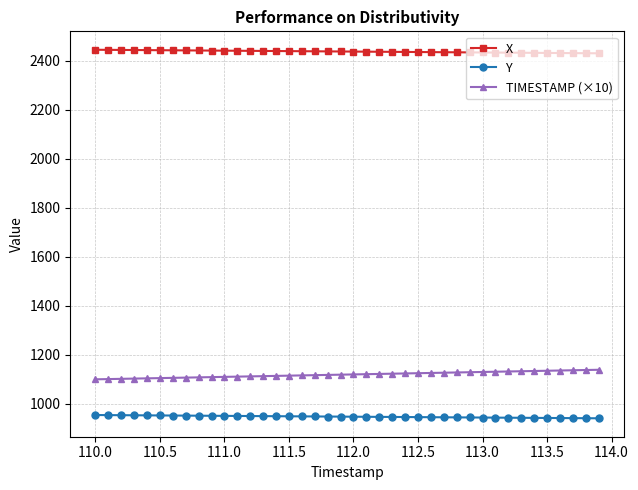

What is the average value of the Y series?

947.6